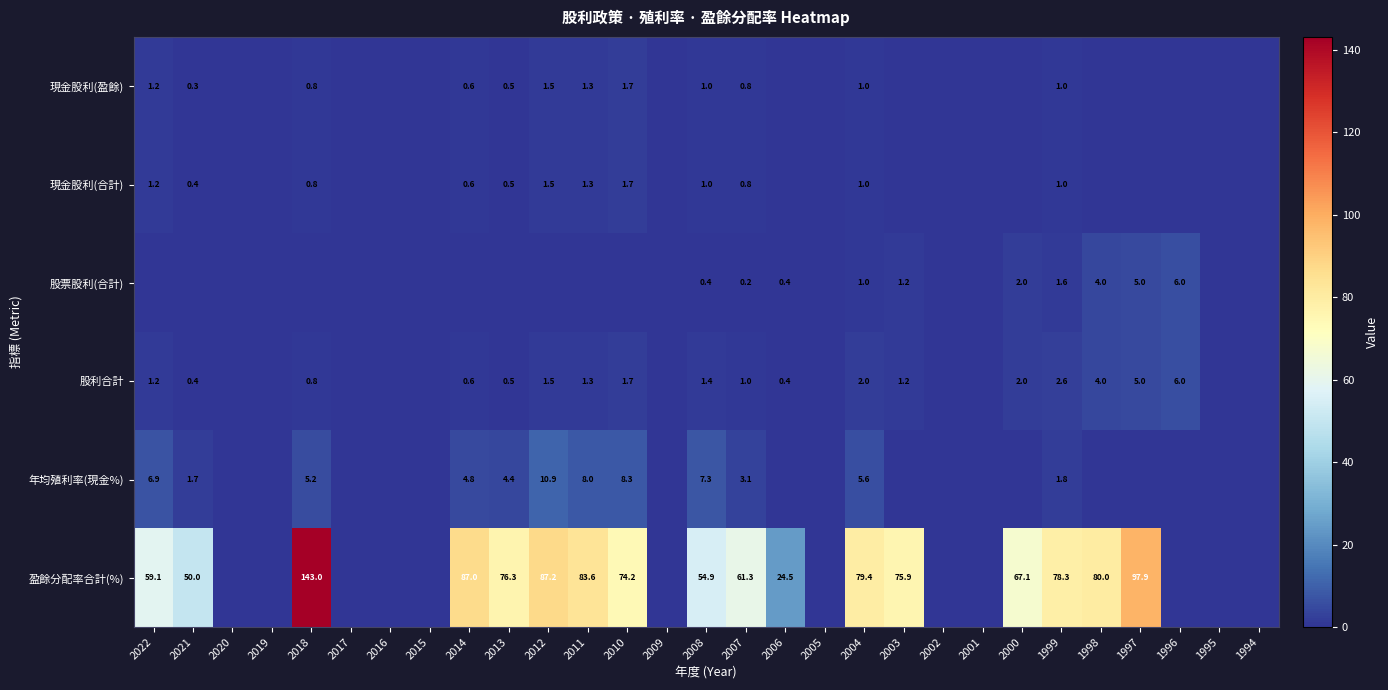

At which category is the sum across all series the highest?

2018